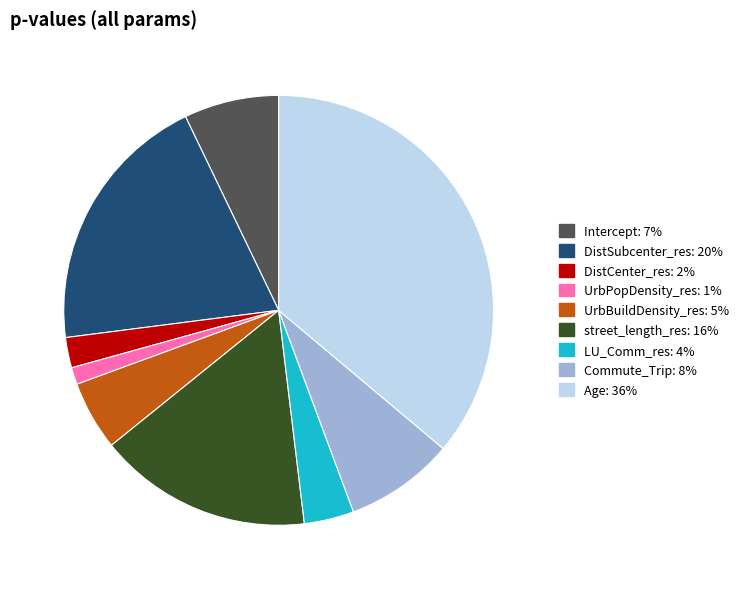

Is LU_Comm_res the majority of the pie?

No